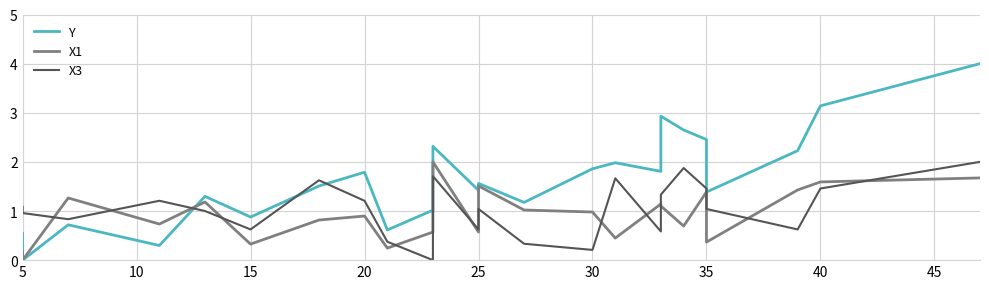

Which series has the largest total across all categories?

Y